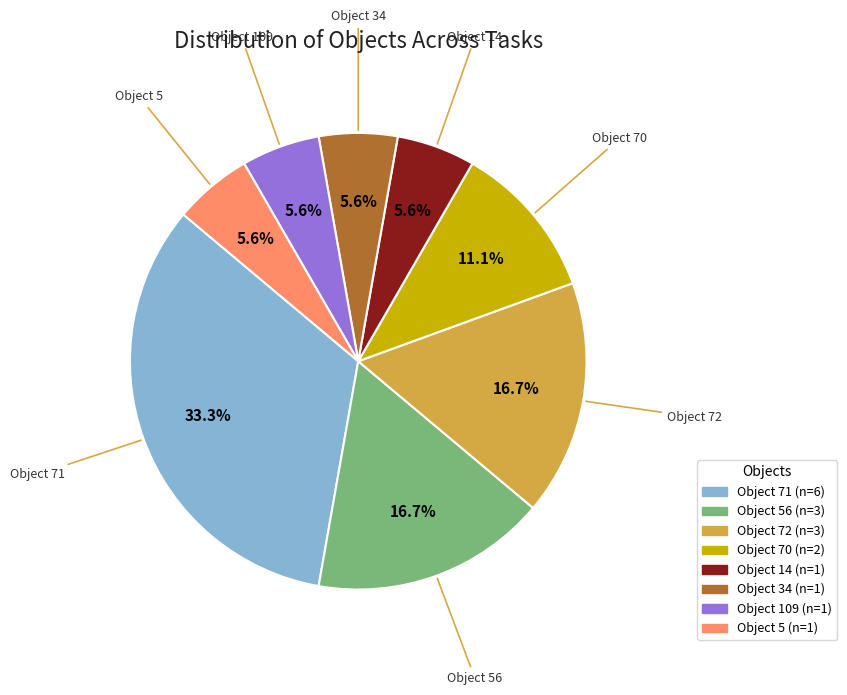

Is there any slice that represents more than half of the pie?

No